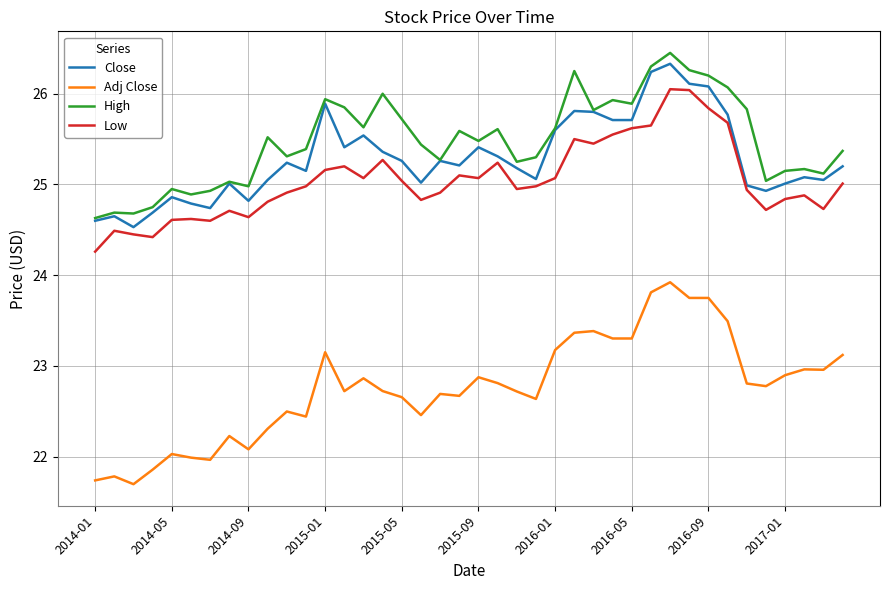

What is the maximum value shown in the chart?

26.5